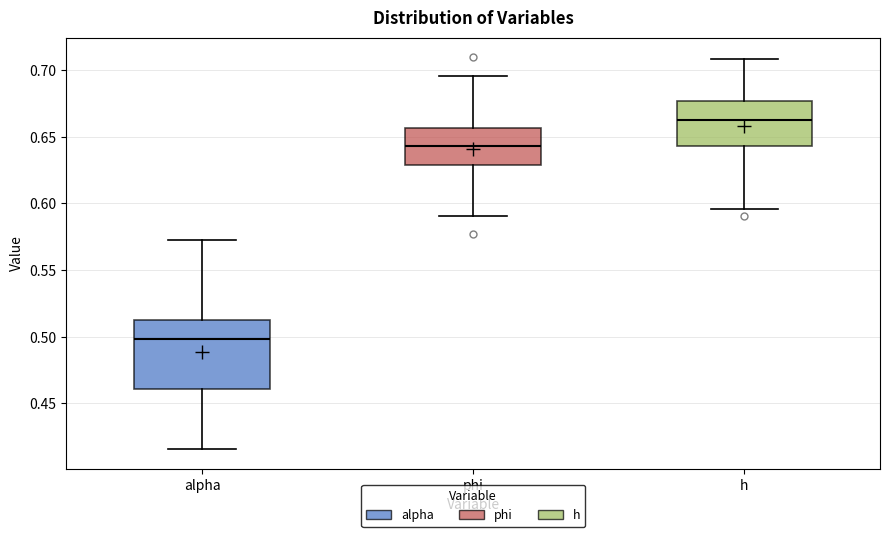

Which box has the highest median line?

h